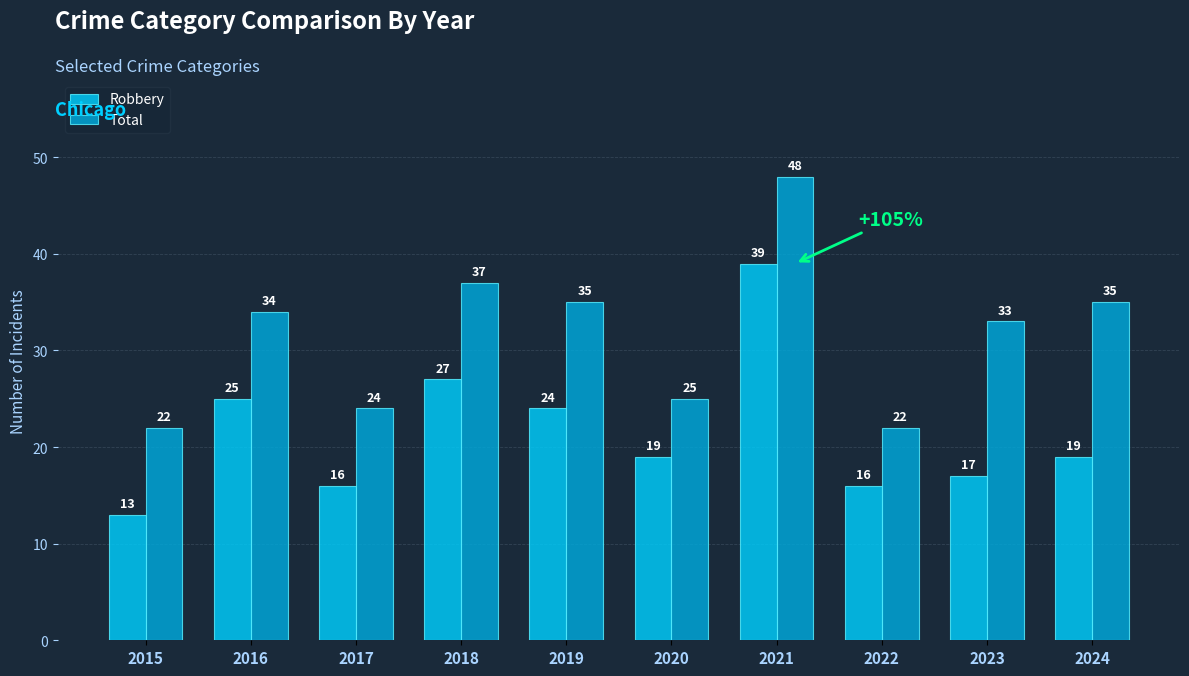

What is the difference between the second highest and minimum values in the Total series?

15